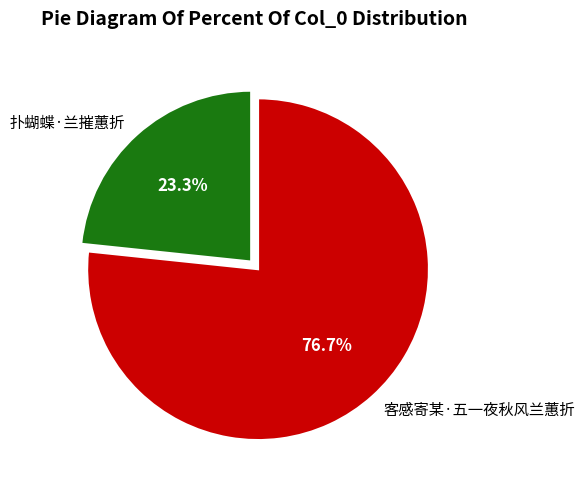

Is it true that 扑蝴蝶·兰摧蕙折 is 9% of the pie?

False